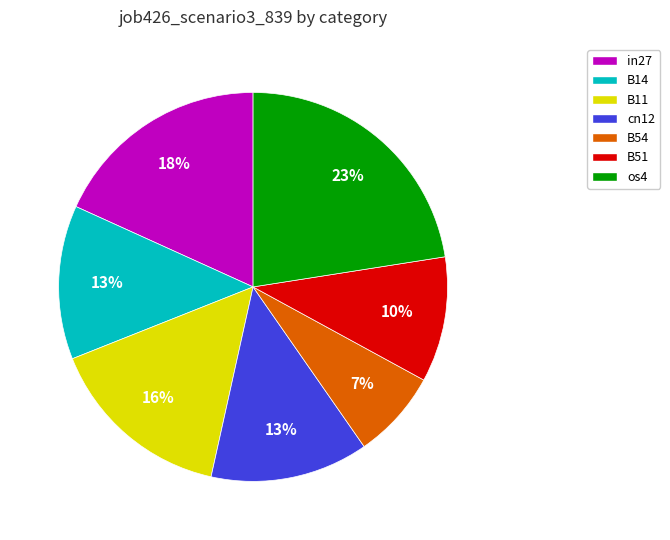

Do in27 and B51 together represent more than half of the pie?

No